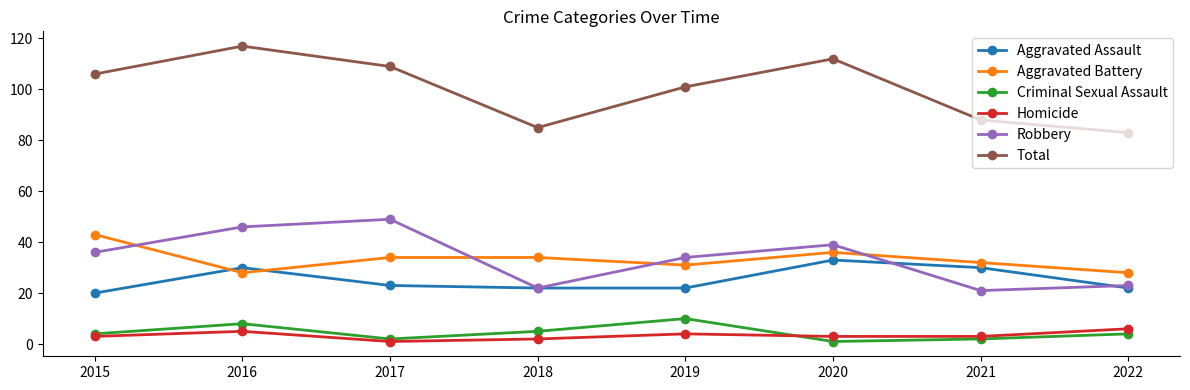

At which label does Aggravated Battery reach its peak?

2015